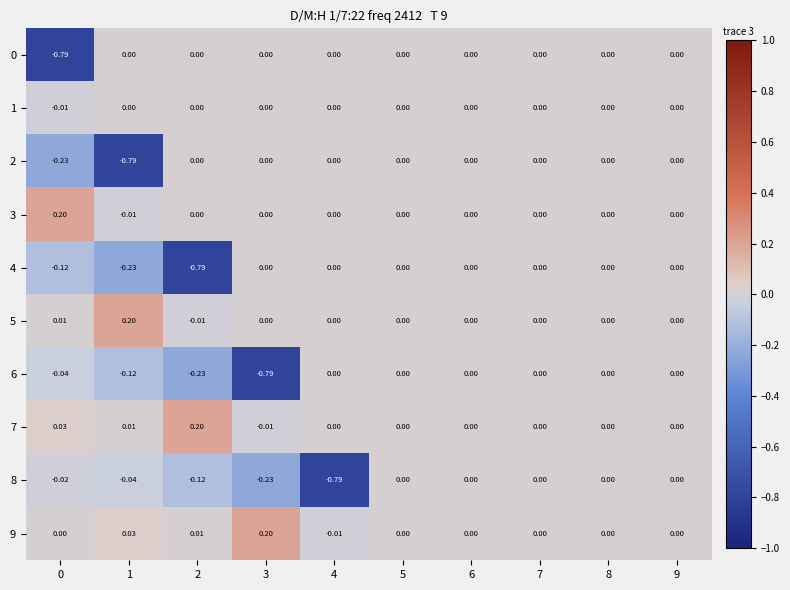

Is the value of 3 at 9 greater than the value of 8 at 0?

Yes